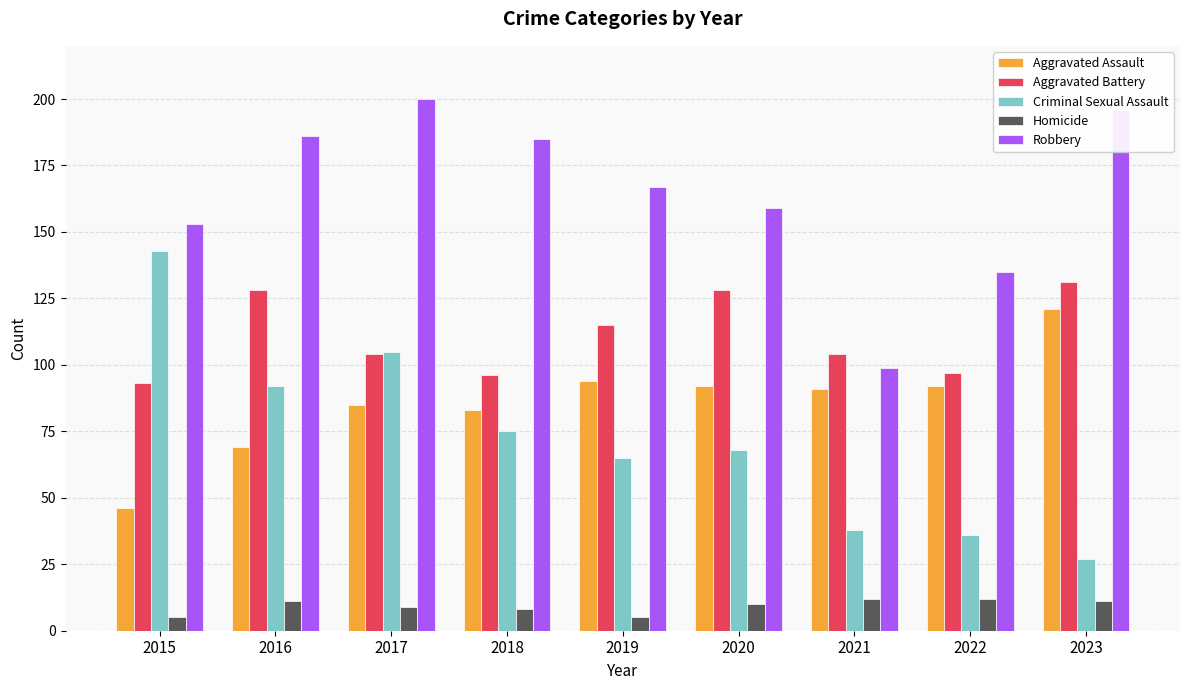

Reading right to left, extract all data points from this chart.

Aggravated Assault: 2023=121	2022=92	2021=91	2020=92	2019=94	2018=83	2017=85	2016=69	2015=46
Aggravated Battery: 2023=131	2022=97	2021=104	2020=128	2019=115	2018=96	2017=104	2016=128	2015=93
Criminal Sexual Assault: 2023=27	2022=36	2021=38	2020=68	2019=65	2018=75	2017=105	2016=92	2015=143
Homicide: 2023=11	2022=12	2021=12	2020=10	2019=5	2018=8	2017=9	2016=11	2015=5
Robbery: 2023=196	2022=135	2021=99	2020=159	2019=167	2018=185	2017=200	2016=186	2015=153